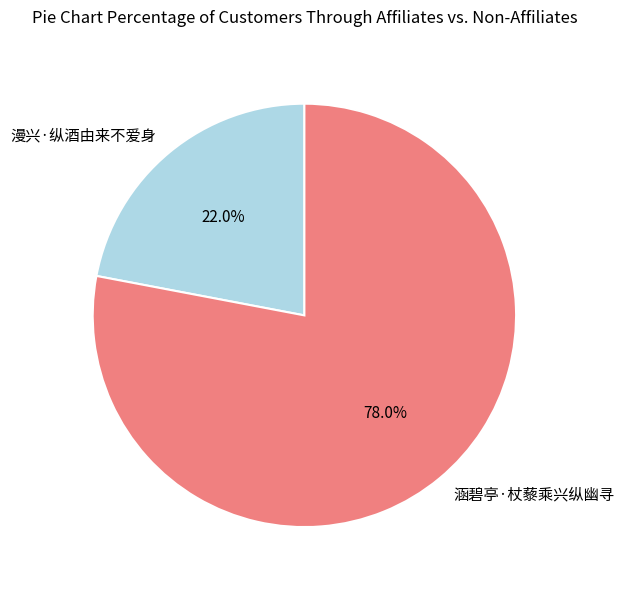

Rank the categories by value from highest to lowest.

涵碧亭·杖藜乘兴纵幽寻, 漫兴·纵酒由来不爱身